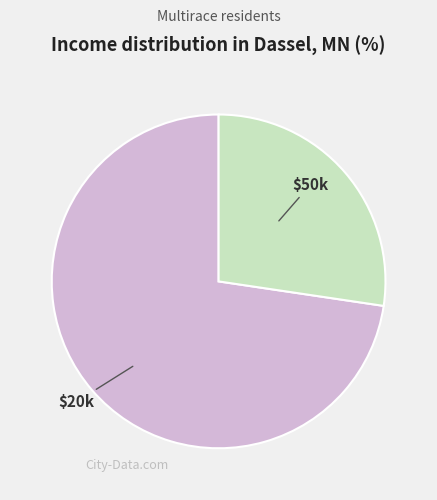

Does any single category account for the majority?

Yes